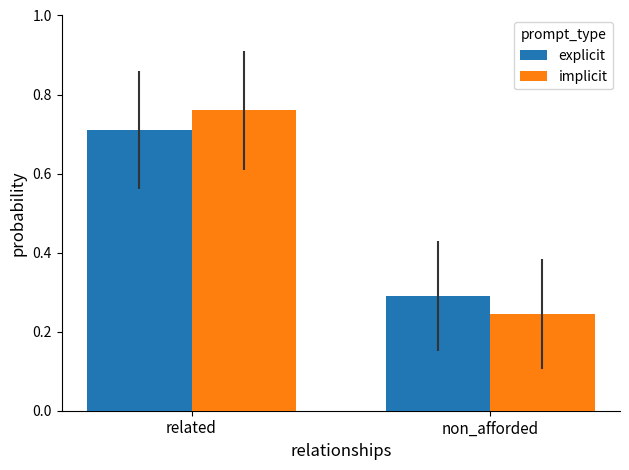

What is the label of the 2nd bar from the left?

non_afforded